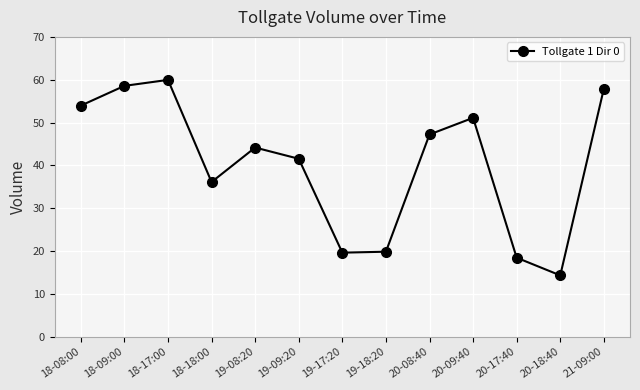

What is the maximum value shown in the chart?

60.0